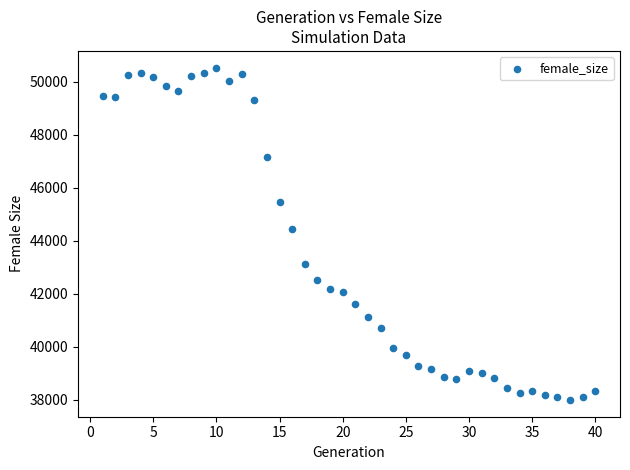

What is the range of Y values (max minus min)?

12549